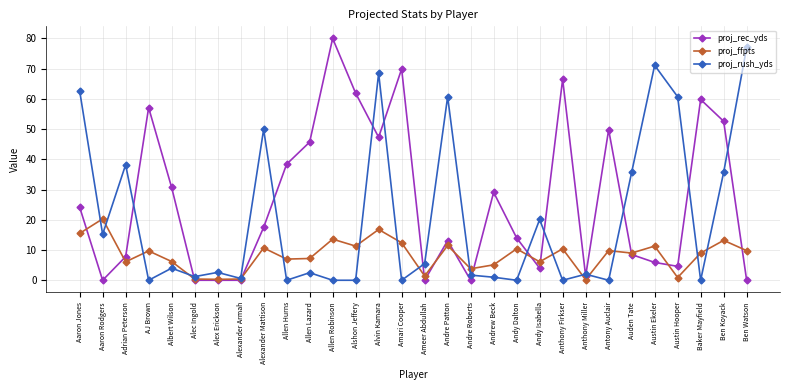

Read the proj_rec_yds value at Austin Hooper.

4.6